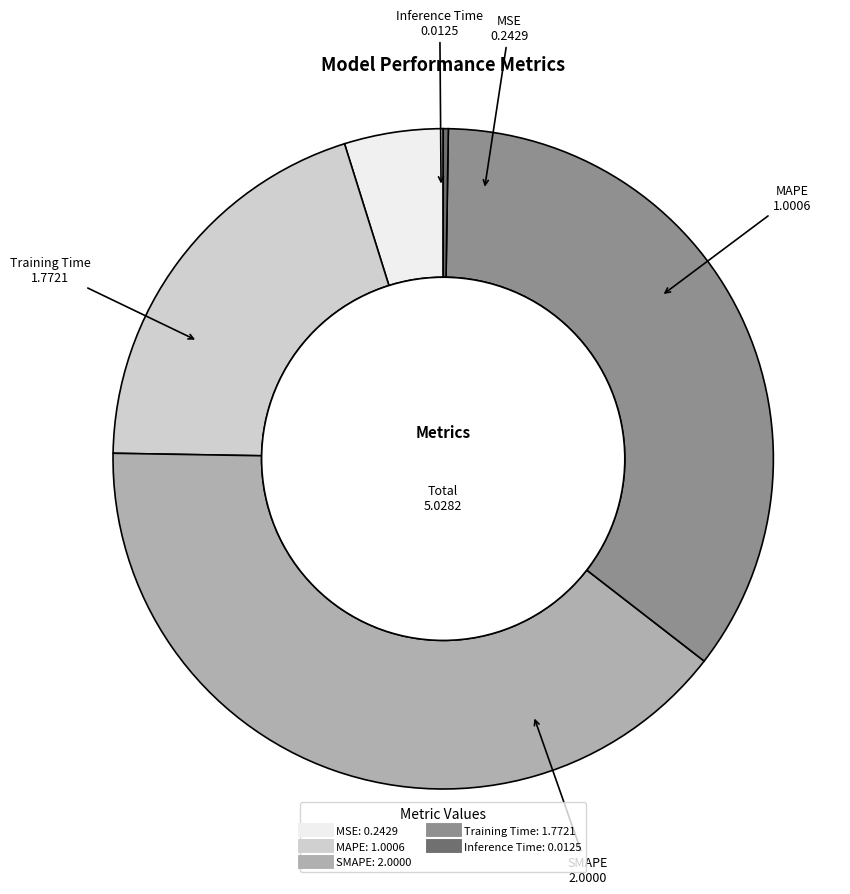

True or false: MSE accounts for 5% of the total.

True